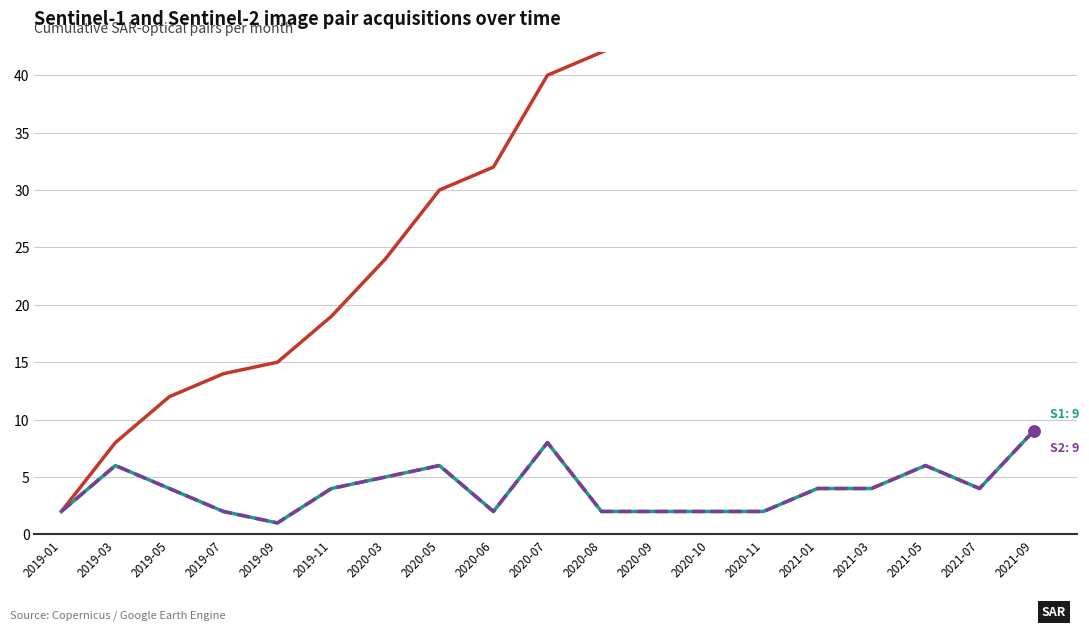

How many data points in Cumulative pairs are less than 40?

9